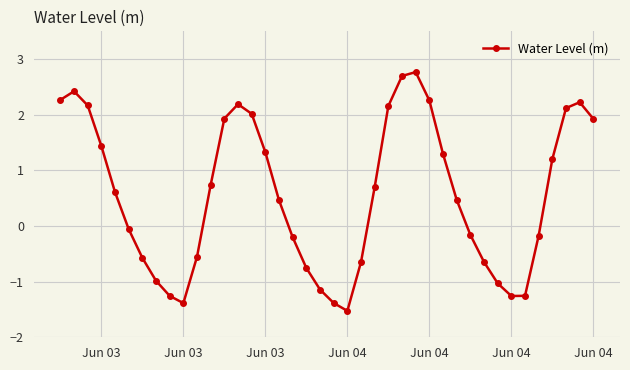

What is the greatest value displayed?

2.8